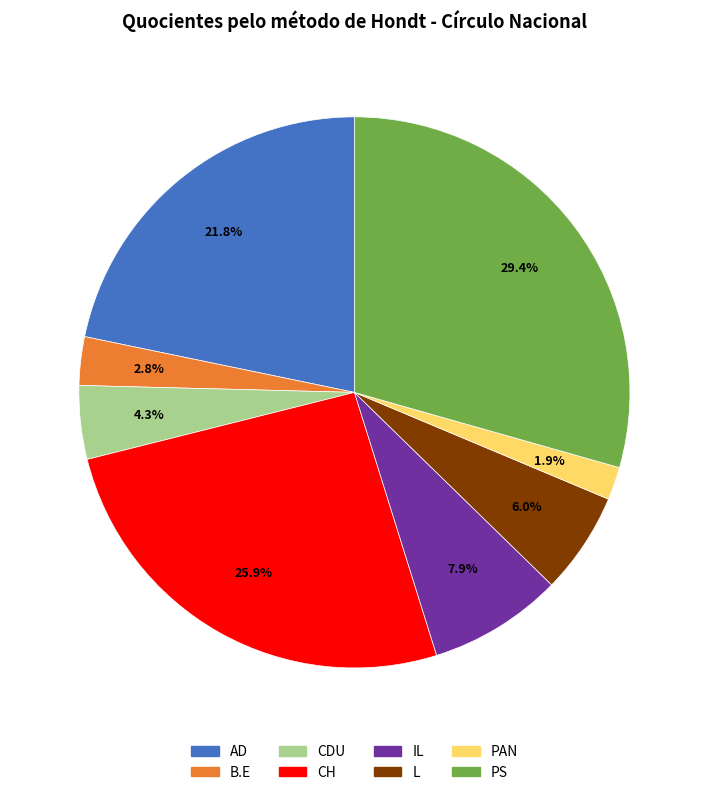

To the nearest percent, what is the combined percentage of IL and PAN?

10%